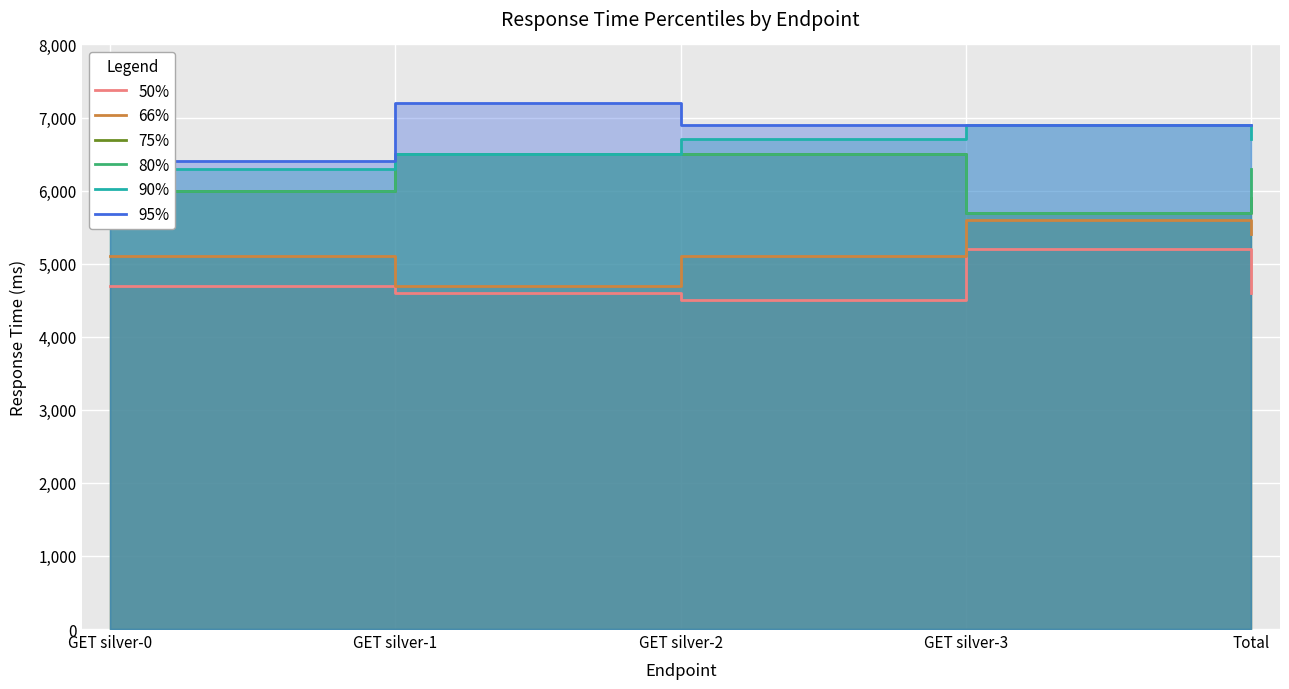

How many lines are shown in the chart?

6